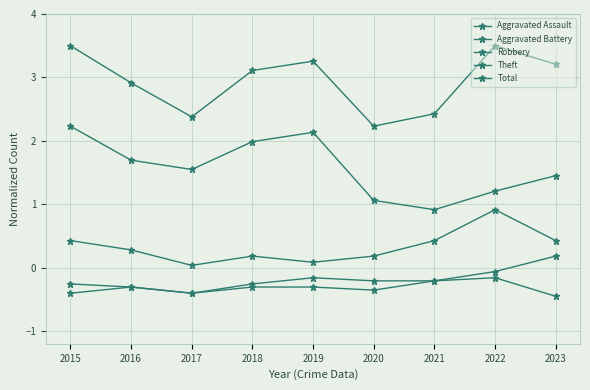

Reading left to right, transcribe all the data shown in this chart.

Aggravated Assault: 2015=-0.4	2016=-0.3	2017=-0.4	2018=-0.3	2019=-0.3	2020=-0.4	2021=-0.2	2022=-0.2	2023=-0.5
Aggravated Battery: 2015=-0.3	2016=-0.3	2017=-0.4	2018=-0.3	2019=-0.2	2020=-0.2	2021=-0.2	2022=-0.1	2023=0.2
Robbery: 2015=0.4	2016=0.3	2017=0.0	2018=0.2	2019=0.1	2020=0.2	2021=0.4	2022=0.9	2023=0.4
Theft: 2015=2.2	2016=1.7	2017=1.5	2018=2.0	2019=2.1	2020=1.1	2021=0.9	2022=1.2	2023=1.5
Total: 2015=3.5	2016=2.9	2017=2.4	2018=3.1	2019=3.3	2020=2.2	2021=2.4	2022=3.5	2023=3.2